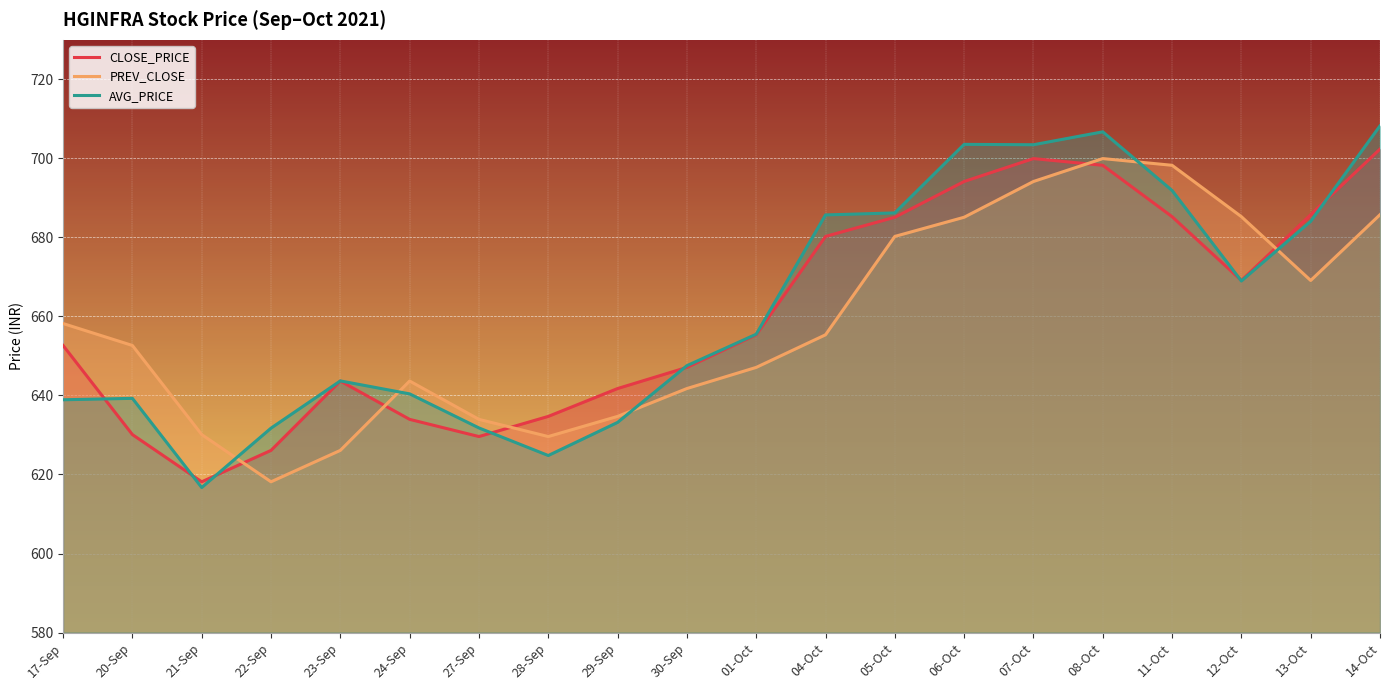

What is the greatest value displayed?

708.2